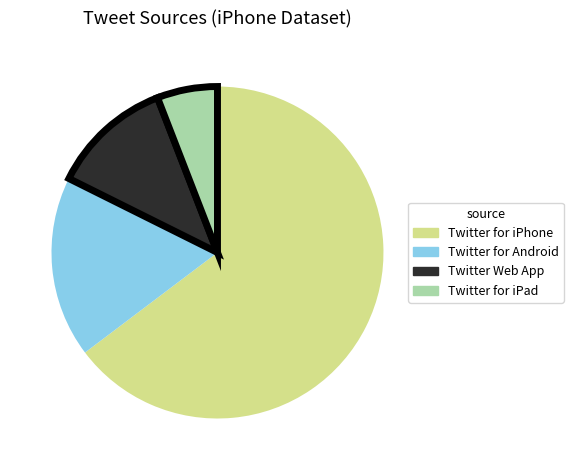

Is the sum of Twitter for Android and Twitter Web App greater than half?

No